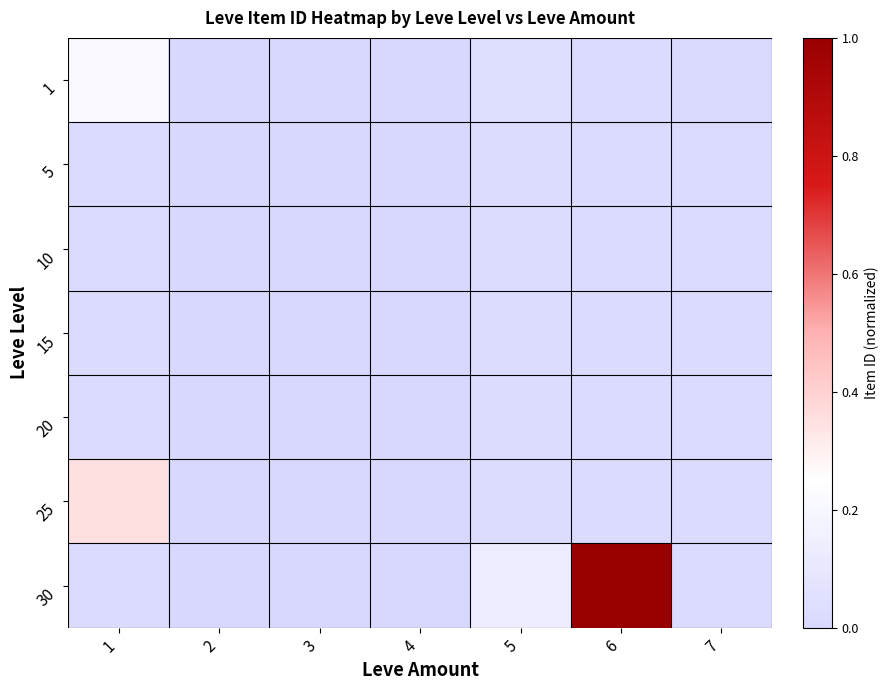

How many data points does each series have?

7